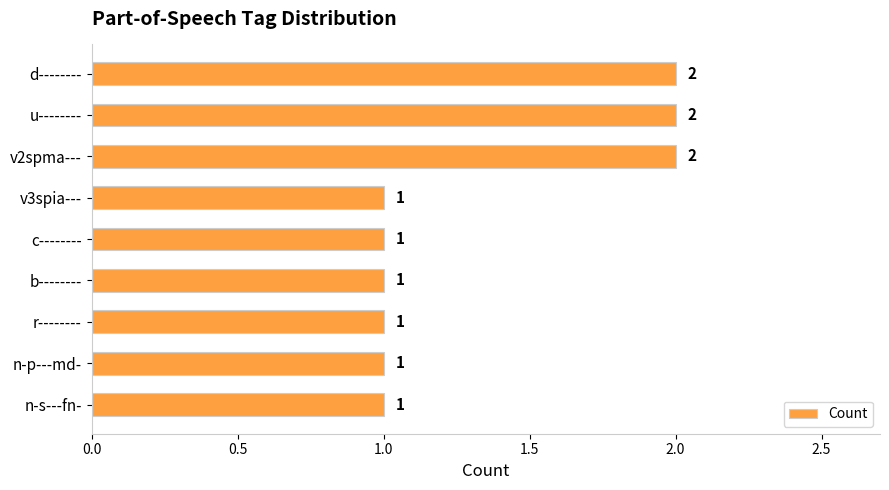

What is the smallest value displayed?

1